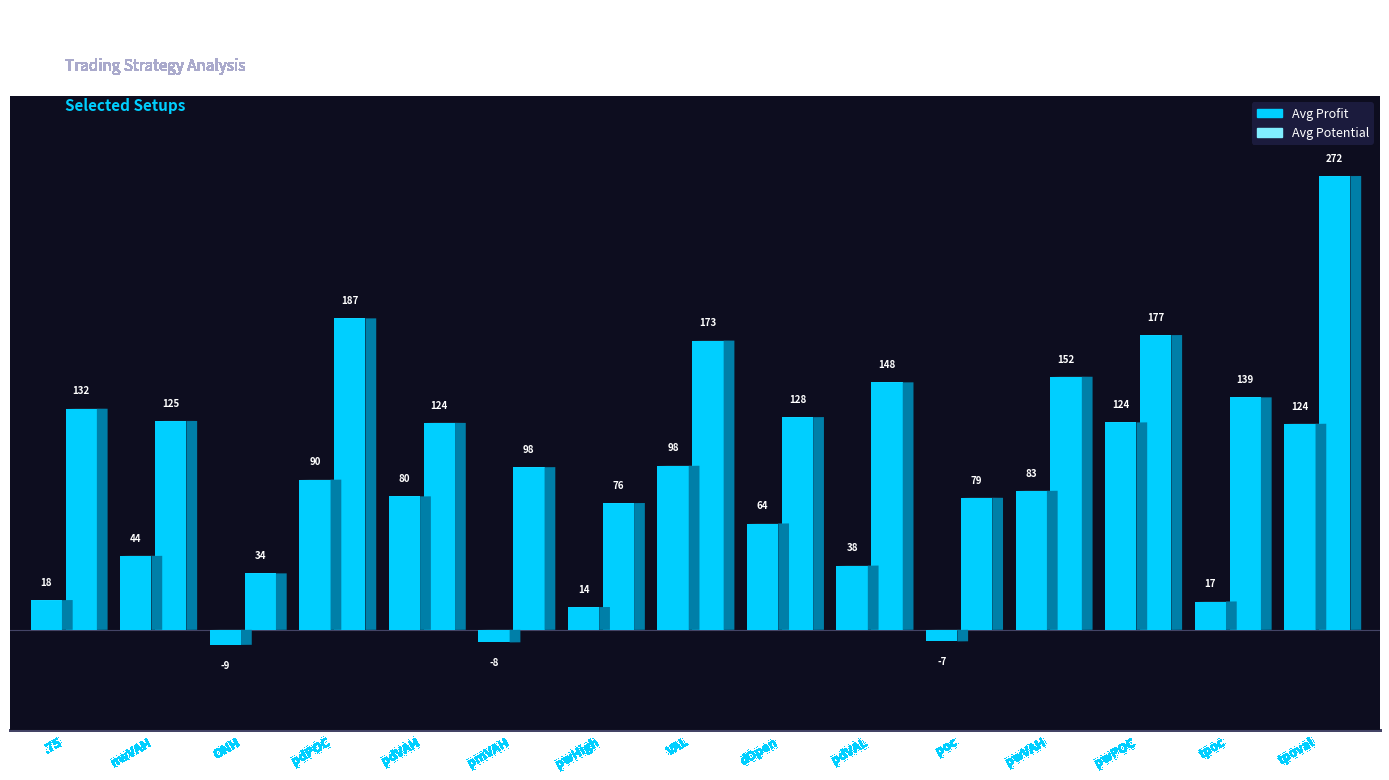

Rank the series by their average value, from highest to lowest.

Avg Potential, Avg Profit